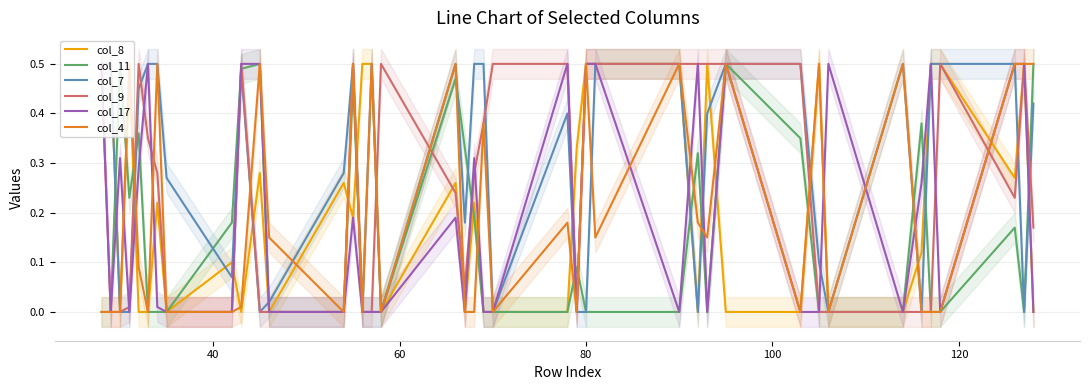

How many series are shown in this chart?

6